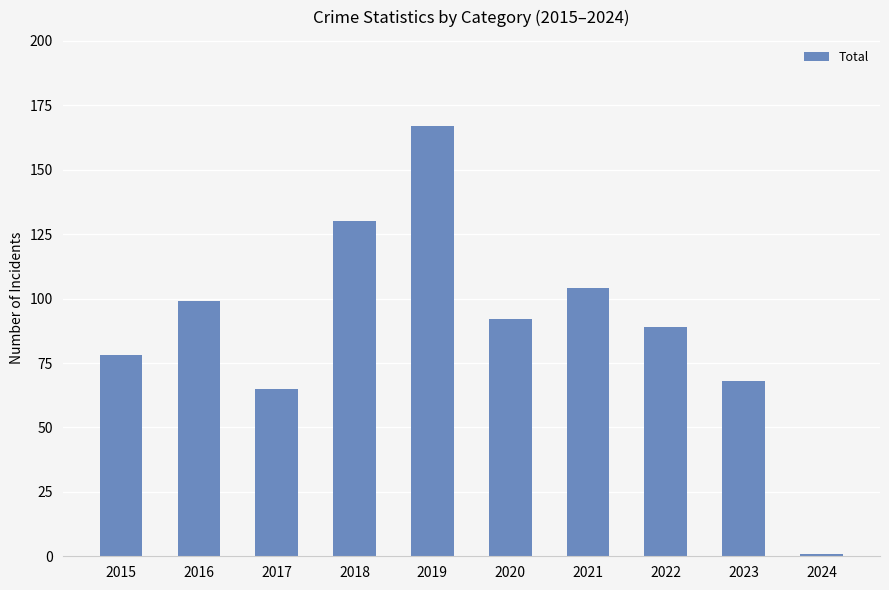

How many series are shown in this chart?

1